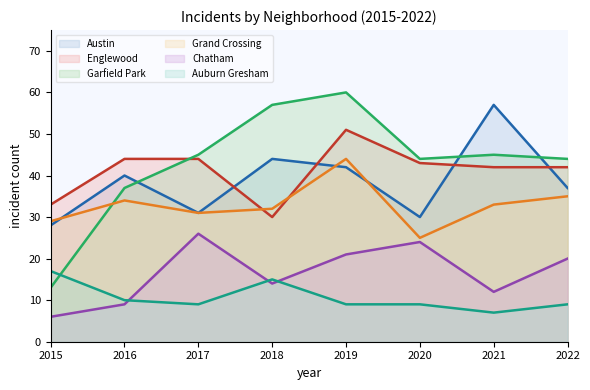

Is the value of Austin at 2021 greater than the value of Grand Crossing at 2017?

Yes